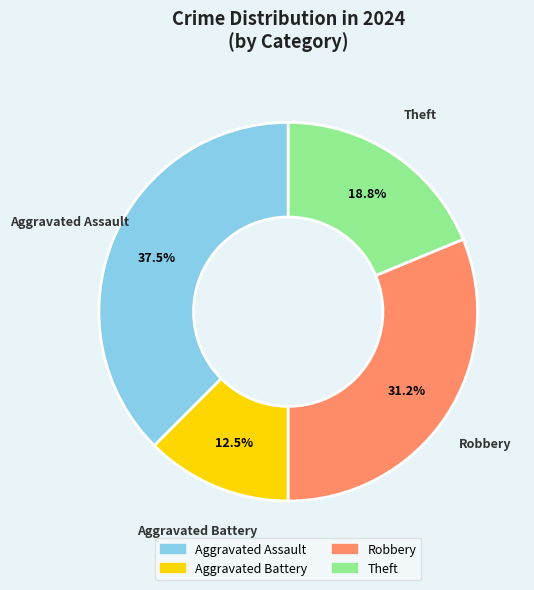

Do Aggravated Assault and Robbery together represent more than half of the pie?

Yes